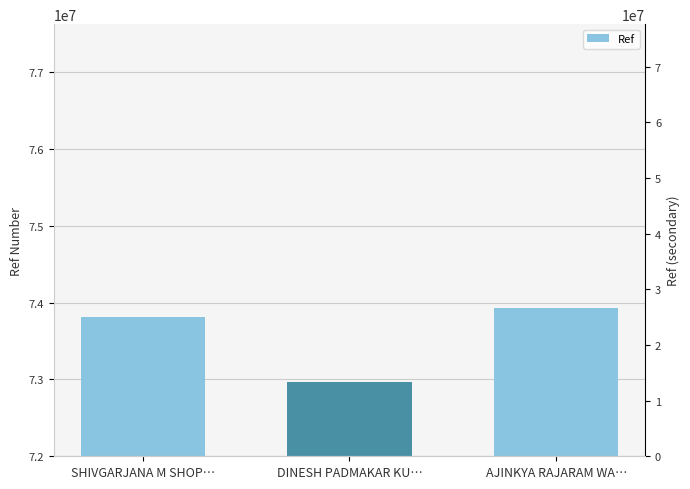

How many data points are above 73820152?

1